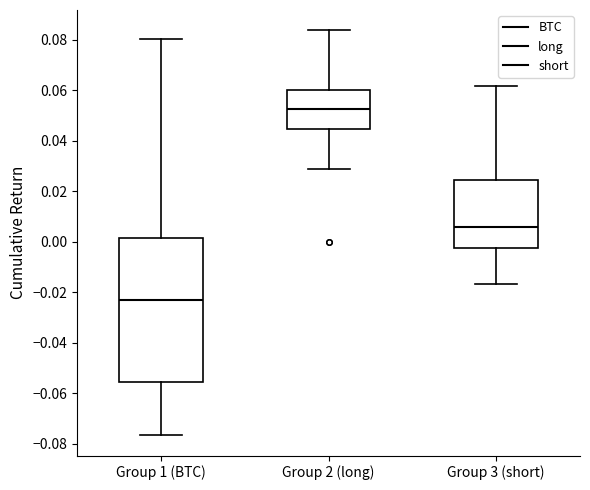

Comparing the boxes themselves (not the whiskers), which one is the tallest?

Group 1 (BTC)